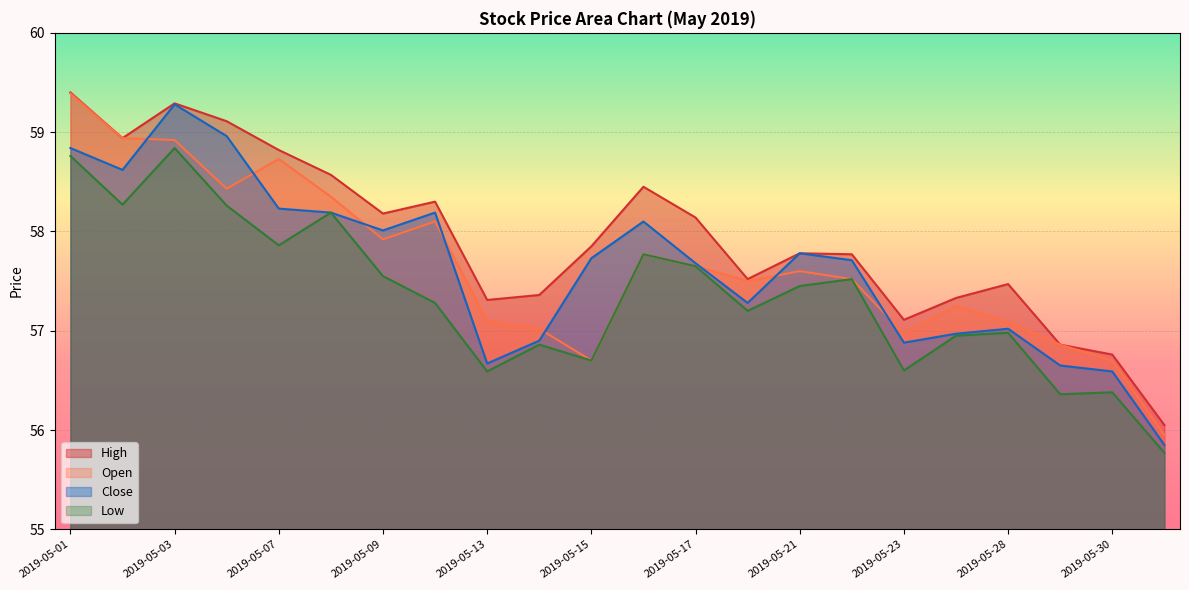

True or false: High and Open cross at least once.

False